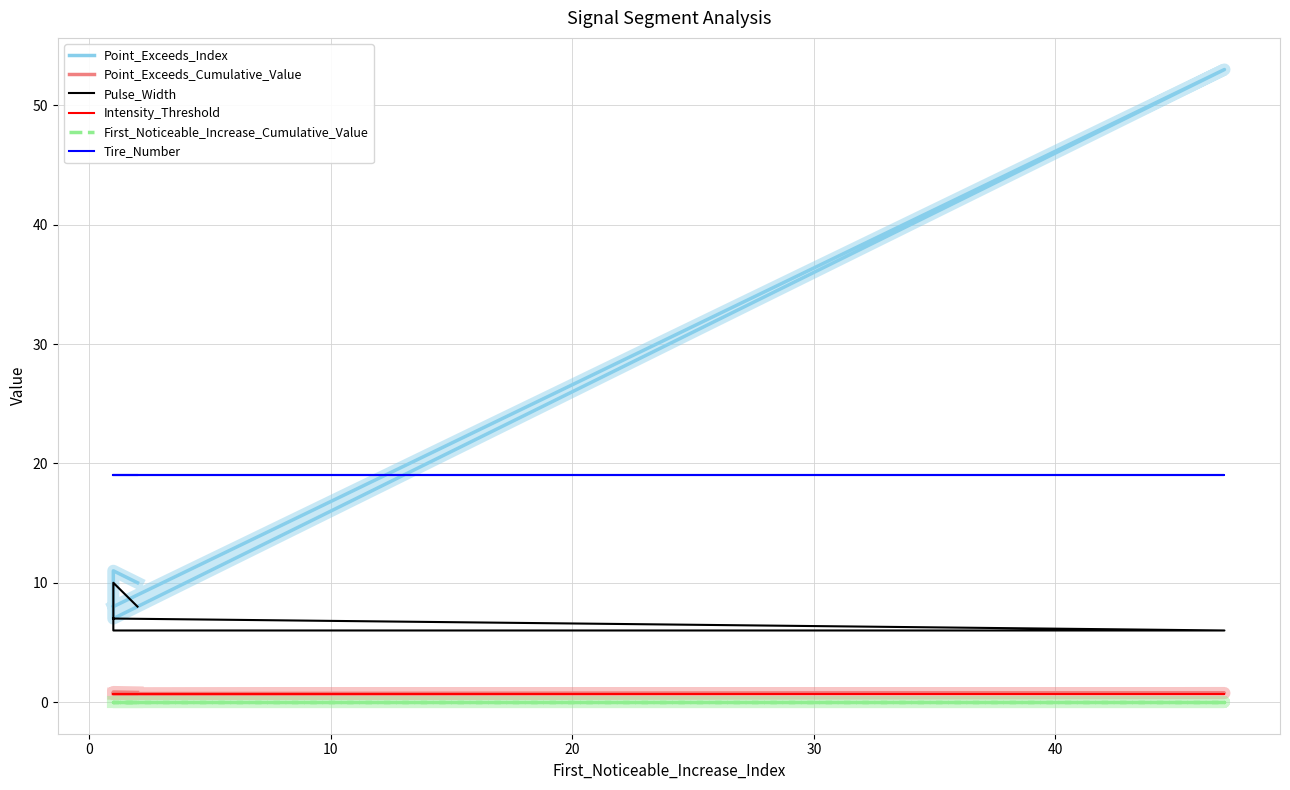

Reading left to right, list all the values displayed in this chart.

Point_Exceeds_Index: 10.0	11.0	7.0	53.0	8.0
Point_Exceeds_Cumulative_Value: 0.8	0.8	0.7	0.8	0.7
Pulse_Width: 8.0	10.0	6.0	6.0	7.0
Intensity_Threshold: 0.7	0.7	0.7	0.7	0.7
First_Noticeable_Increase_Cumulative_Value: 0.0	0.0	0.0	0.0	0.0
Tire_Number: 19.0	19.0	19.0	19.0	19.0